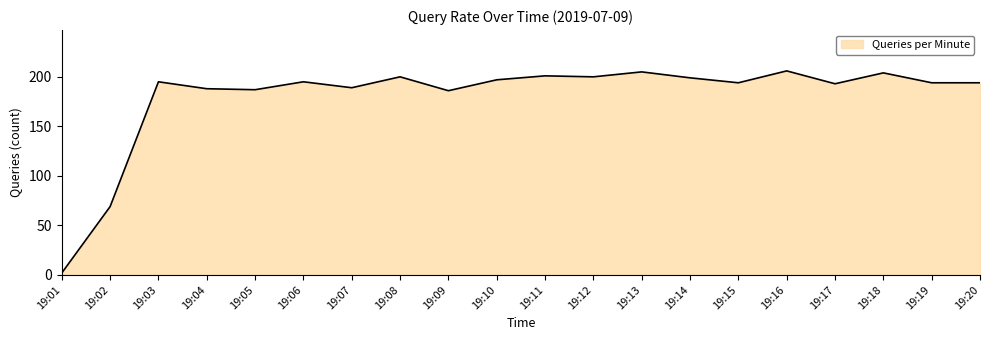

What is the change in value from 19:02 to 19:11?

+132